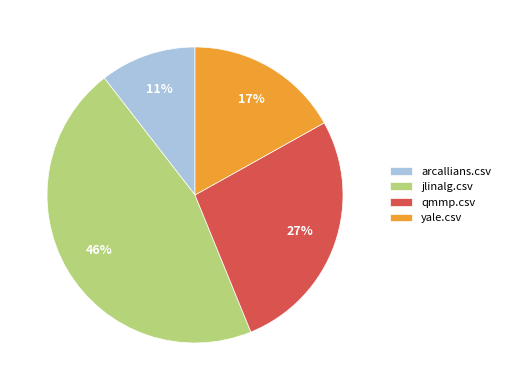

Does qmmp.csv represent more than half of the total?

No